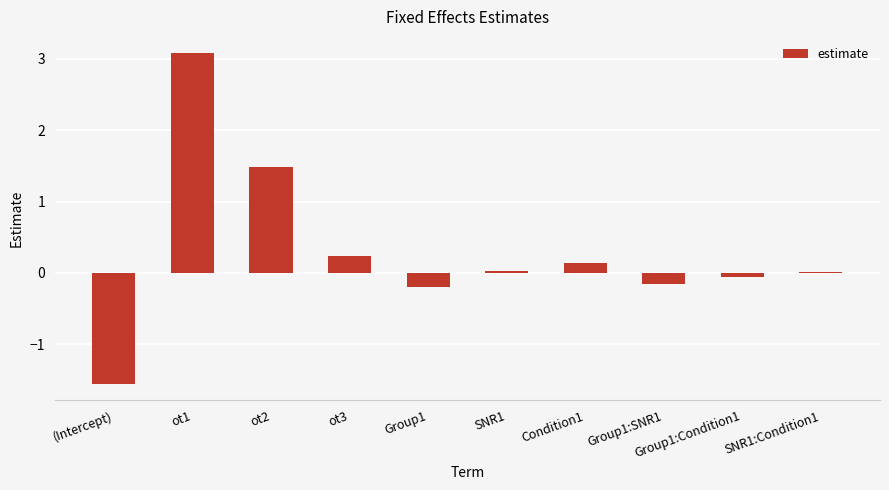

What is the difference between the values at ot3 and SNR1?

0.2